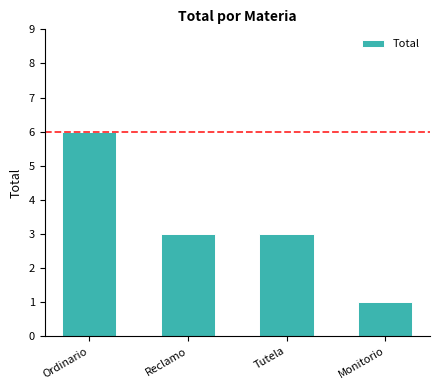

What is the sum of the values at Monitorio and Tutela?

4